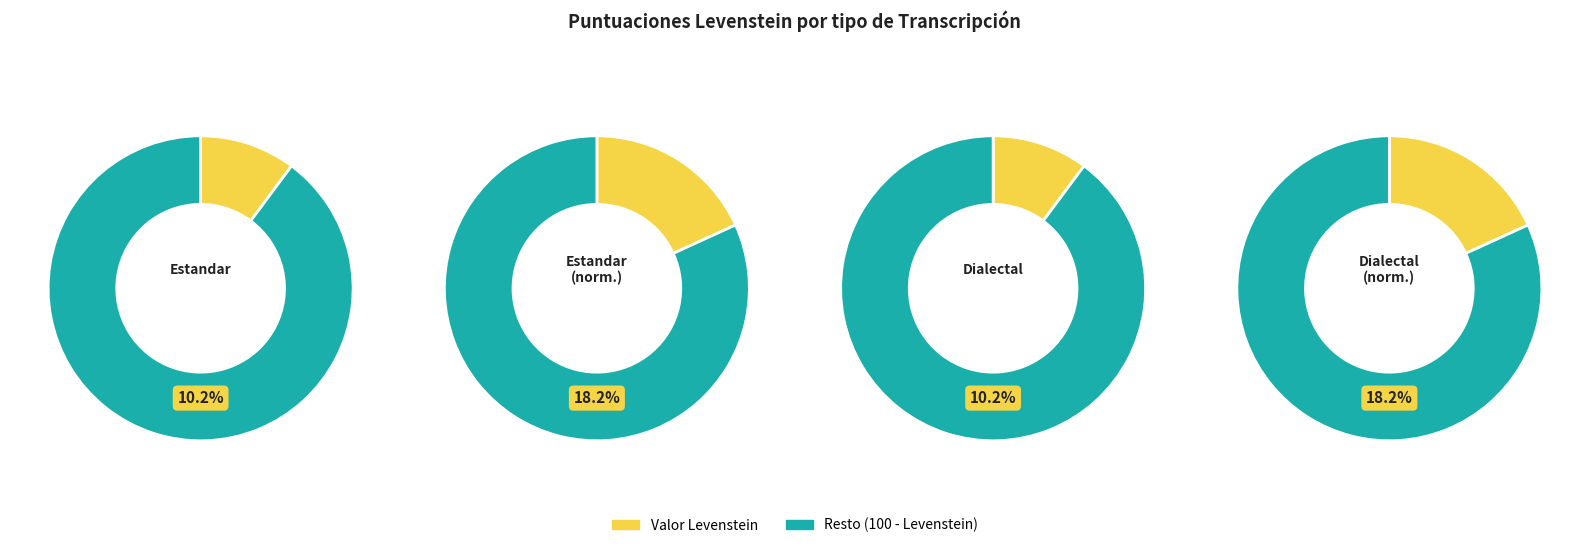

To the nearest percent, what portion does Dialectal_normalizada represent?

32%